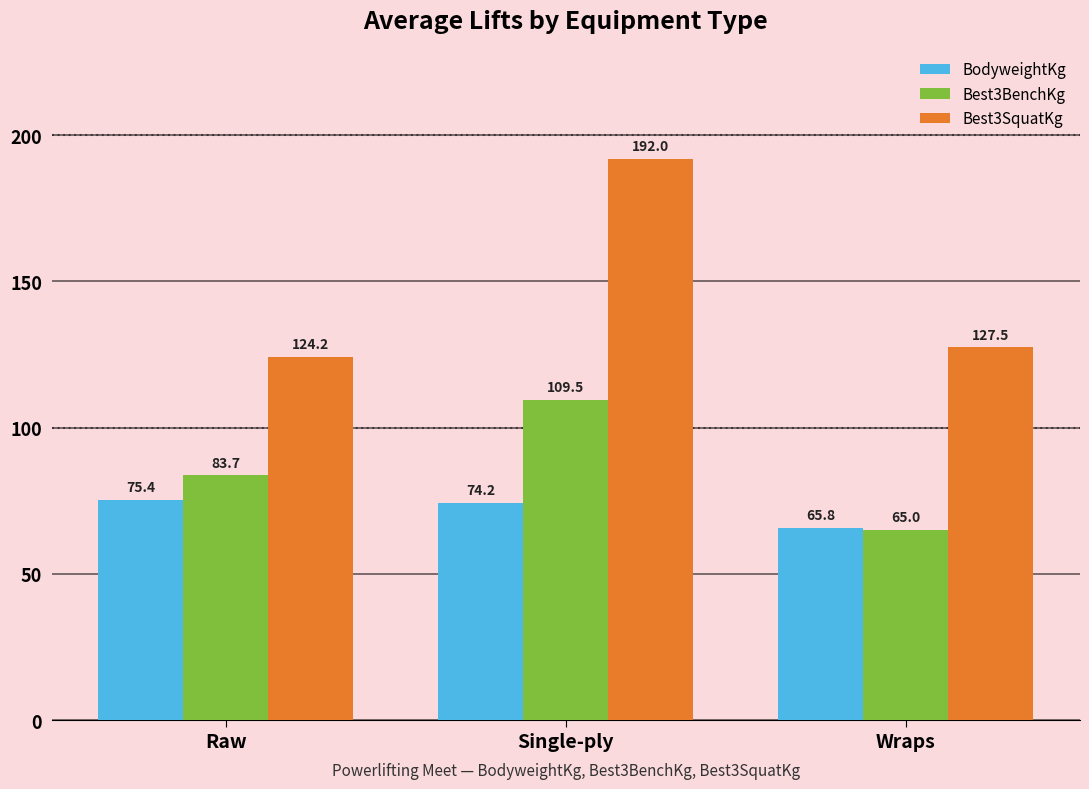

What is the sum of all Best3SquatKg values?

443.7